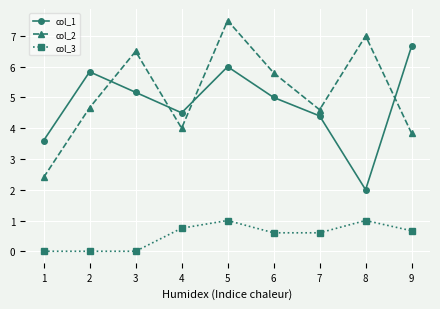

What is the difference between the maximum and minimum values in the col_2 series?

5.1